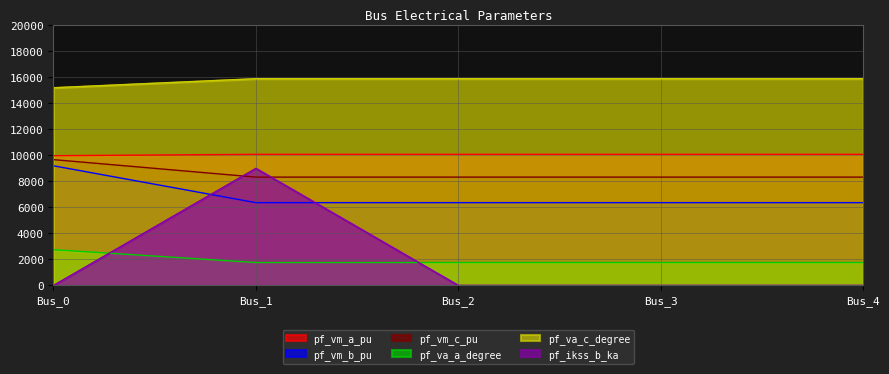

In pf_vm_a_pu, how many points are higher than both neighbors (excluding endpoints)?

1